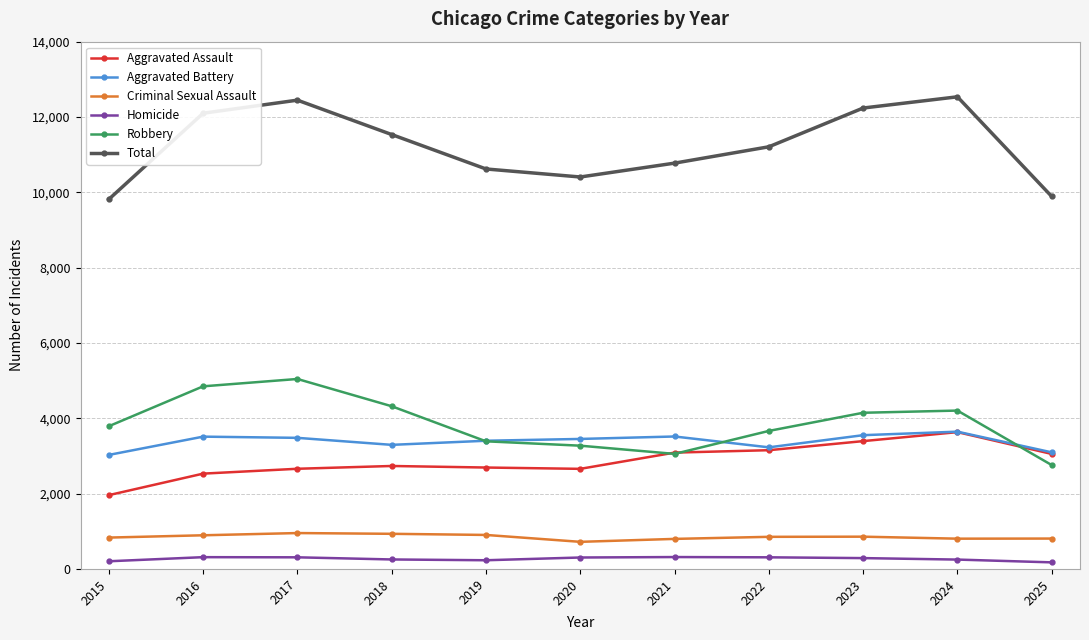

Is the value of Aggravated Battery at 2024 greater than the value of Aggravated Assault at 2021?

Yes